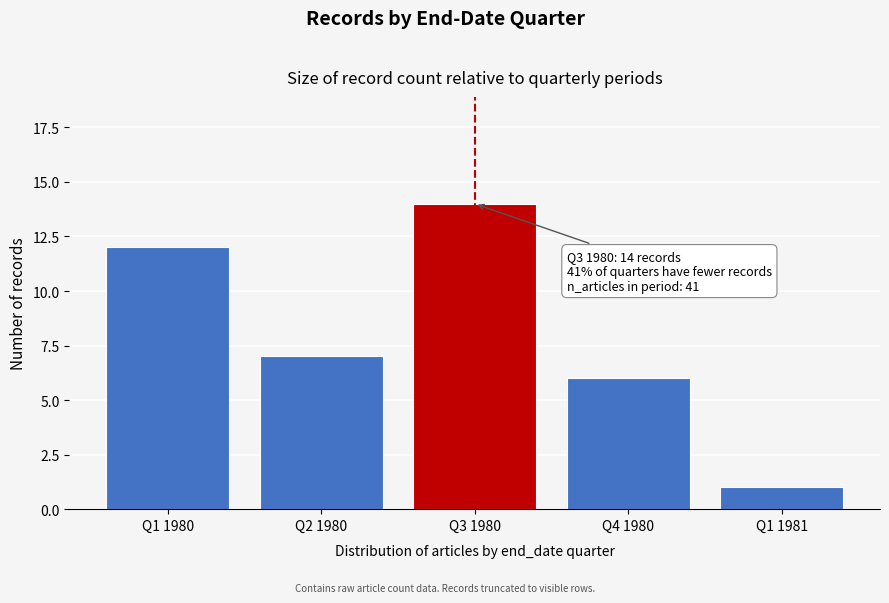

Reading left to right, transcribe all the data shown in this chart.

12	7	14	6	1